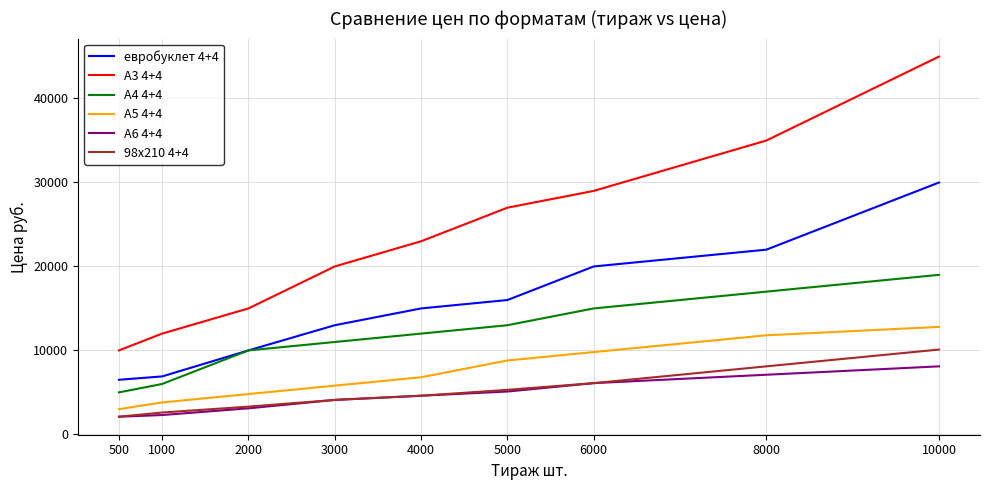

What is the spread (max minus min) of values at 1000?

9700